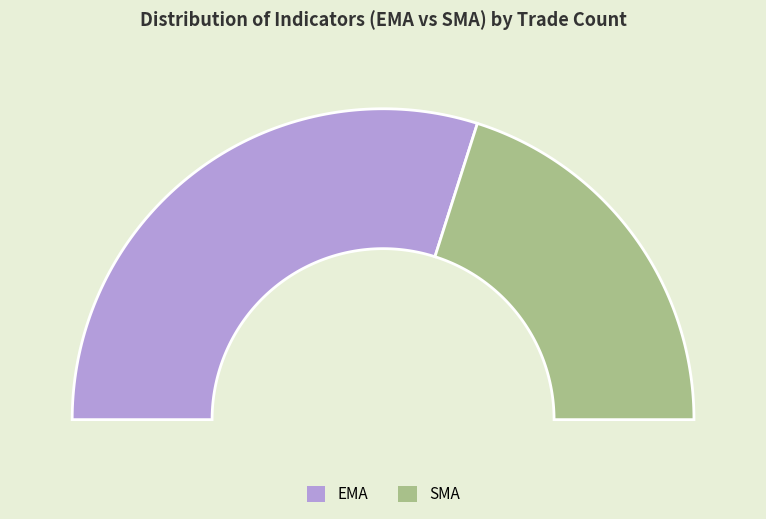

To the nearest percent, what is the difference between the largest and smallest slice percentages?

20%